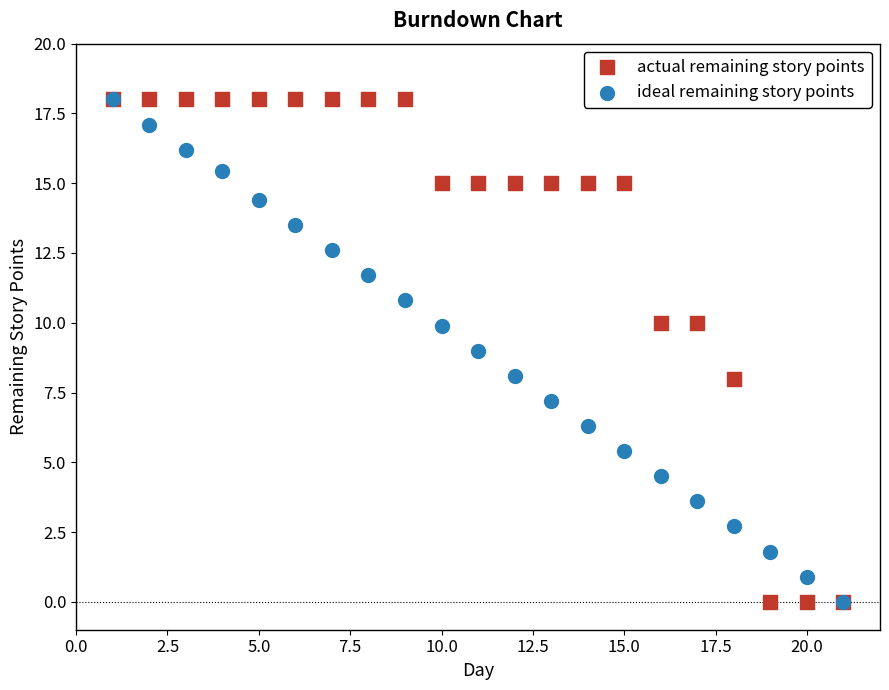

What are all the series names shown in the legend?

actual remaining story points, ideal remaining story points